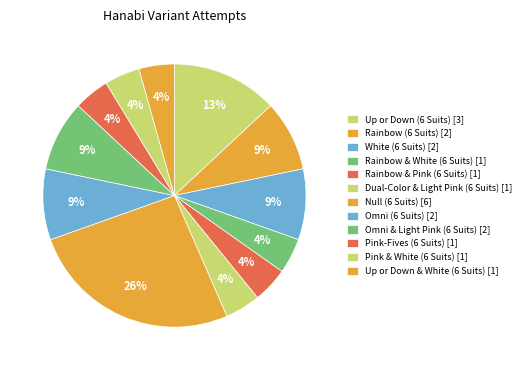

Rank the categories by value from highest to lowest.

Null (6 Suits), Up or Down (6 Suits), Rainbow (6 Suits), White (6 Suits), Omni (6 Suits), Omni & Light Pink (6 Suits), Rainbow & White (6 Suits), Rainbow & Pink (6 Suits), Dual-Color & Light Pink (6 Suits), Pink-Fives (6 Suits), Pink & White (6 Suits), Up or Down & White (6 Suits)